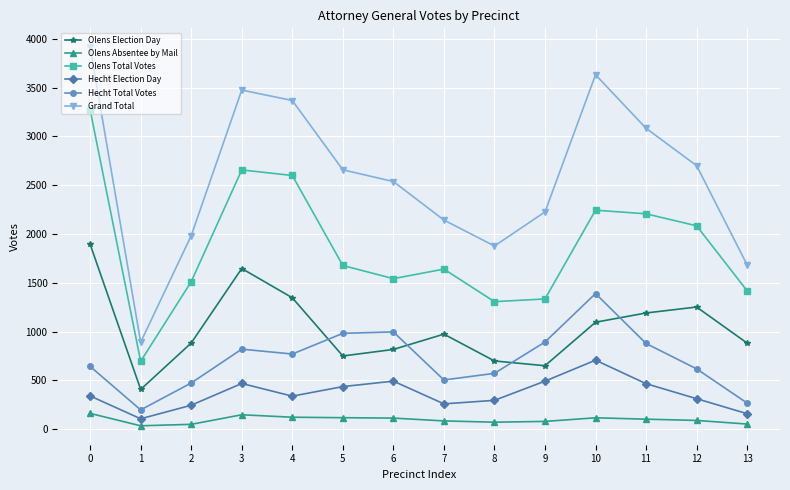

What is the average value of the Olens Election Day series?

1034